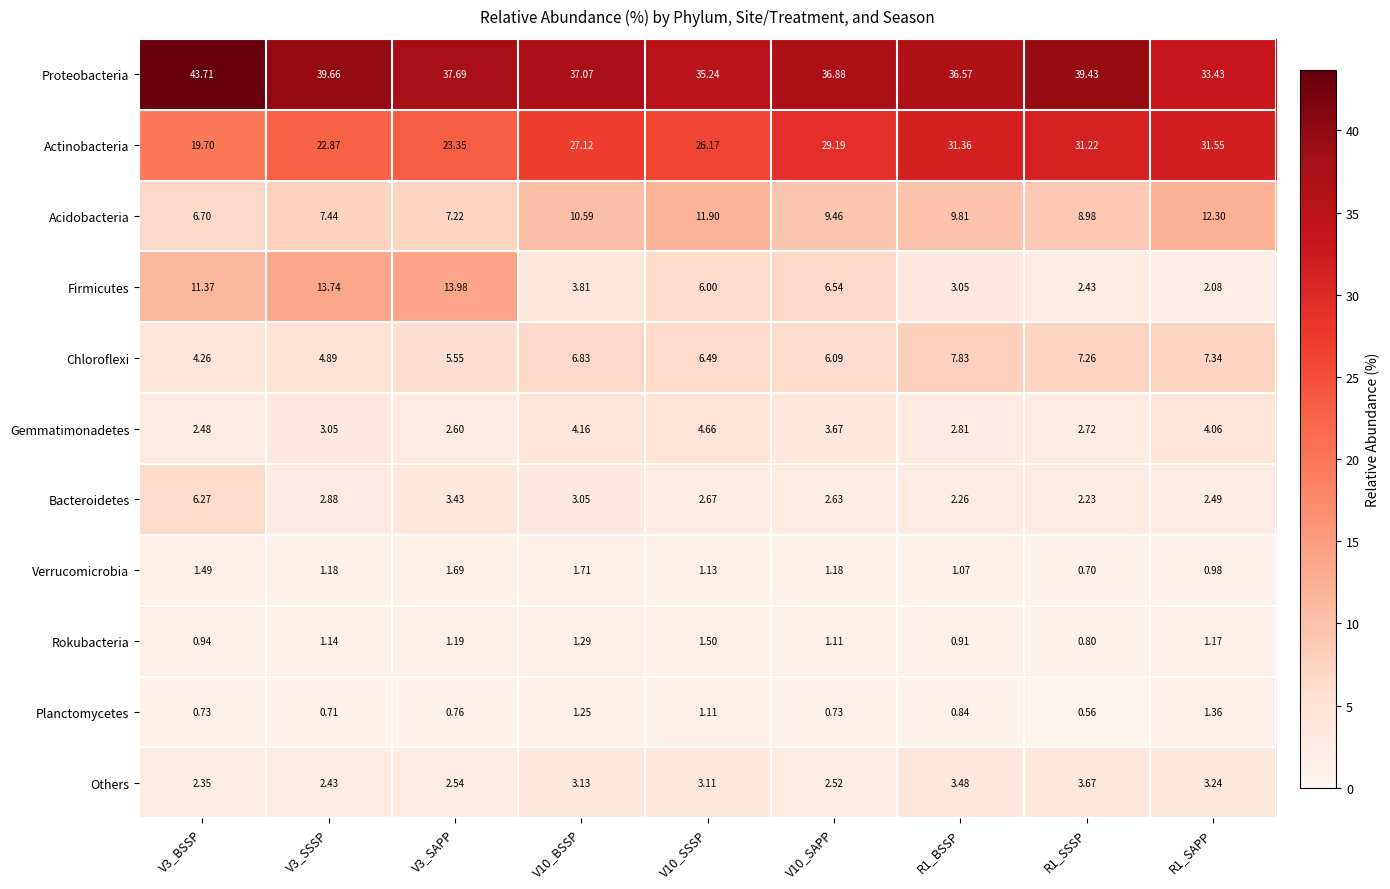

Which series has the largest total across all categories?

Proteobacteria